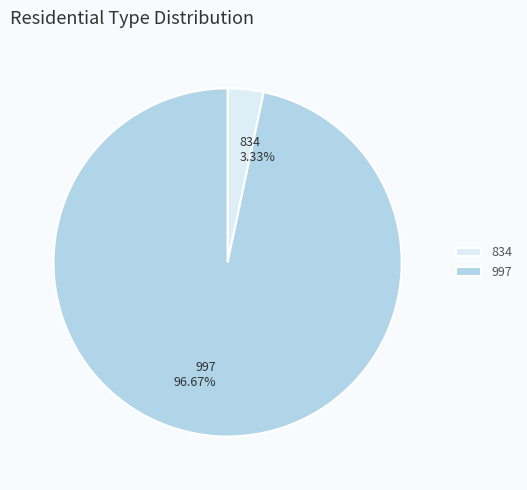

What is the smallest slice in the pie chart?

834